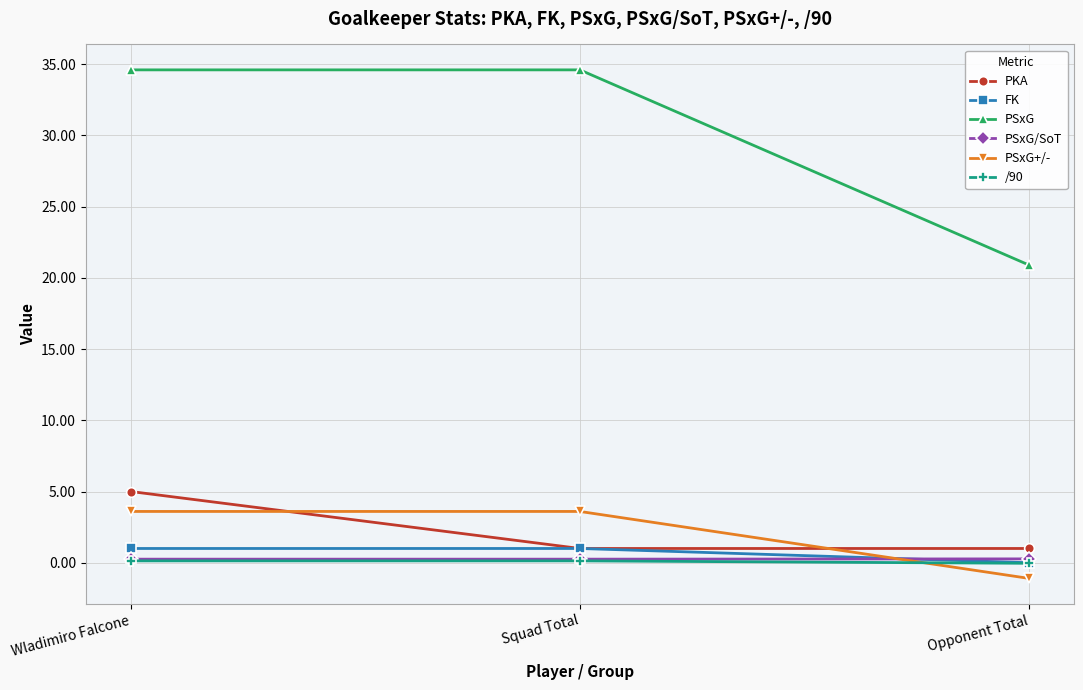

What is the spread (max minus min) of values at Wladimiro Falcone?

34.5